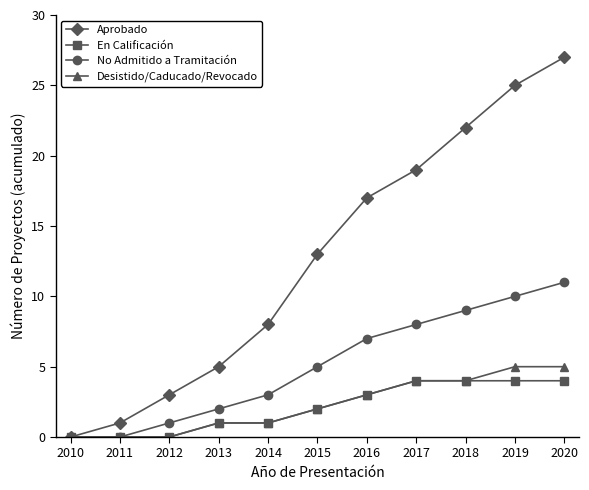

True or false: No Admitido a Tramitación has more than 2 interior local peaks.

False